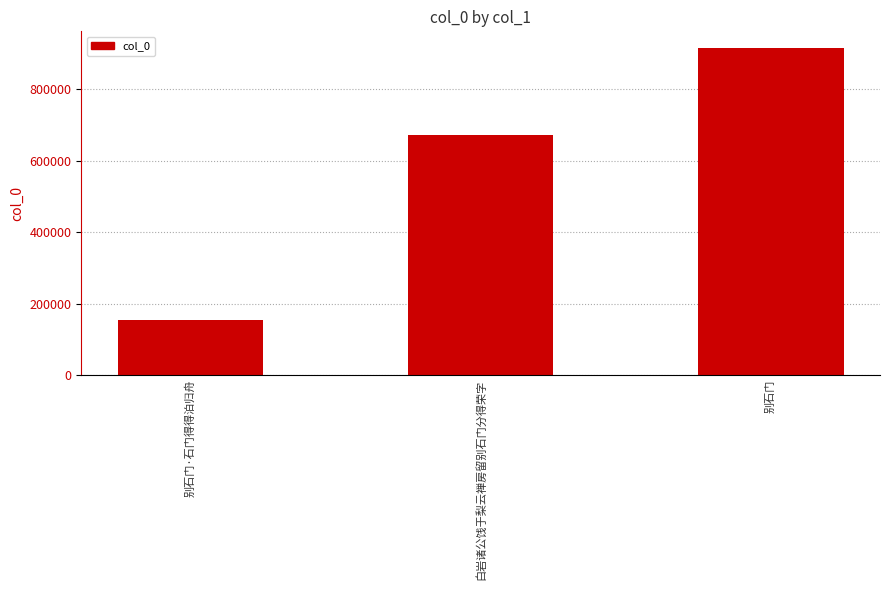

How many series are shown in this chart?

1